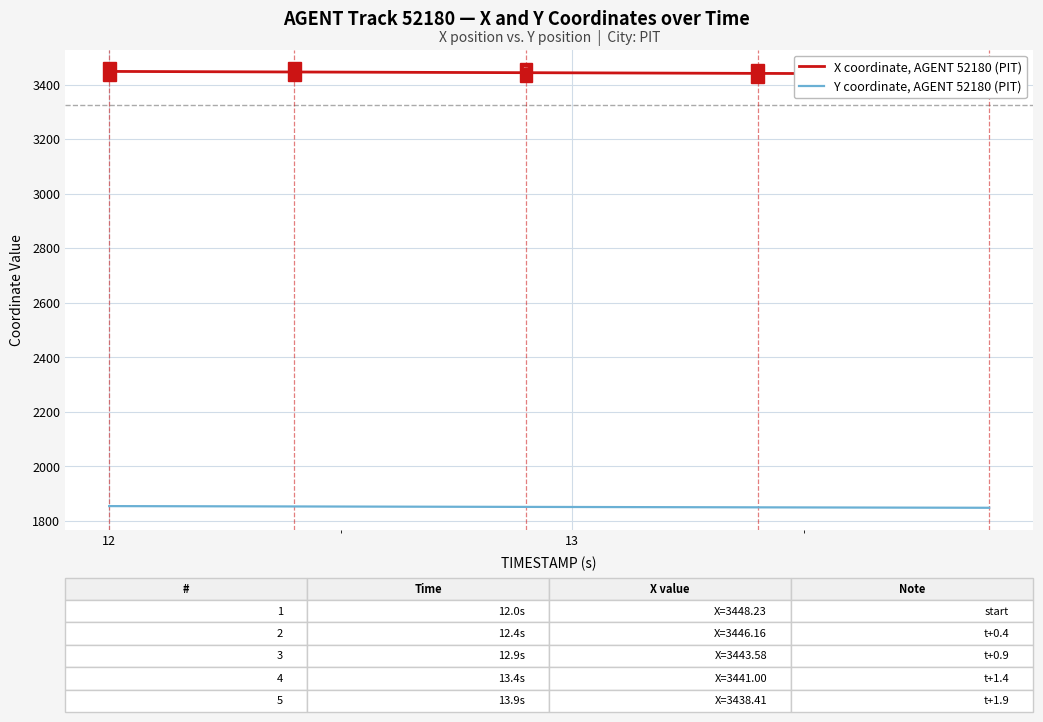

What is the lowest value of the Y coordinate, AGENT 52180 (PIT) series?

1847.2